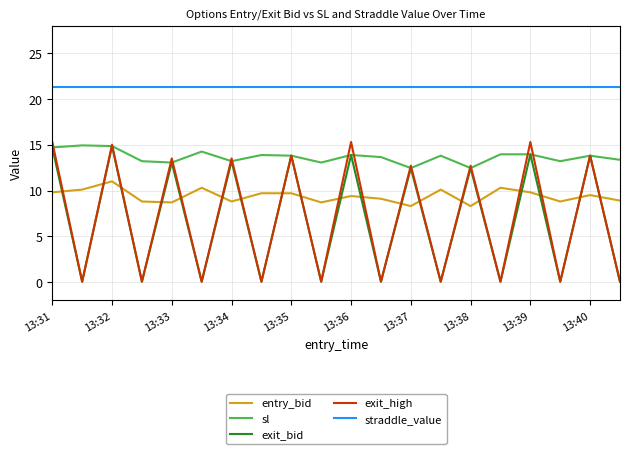

True or false: straddle_value and exit_bid intersect in this chart.

False